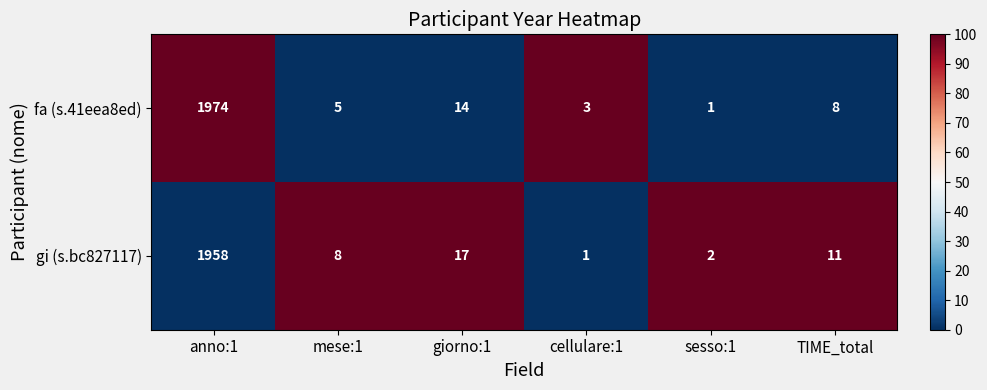

How many series are shown in this chart?

2